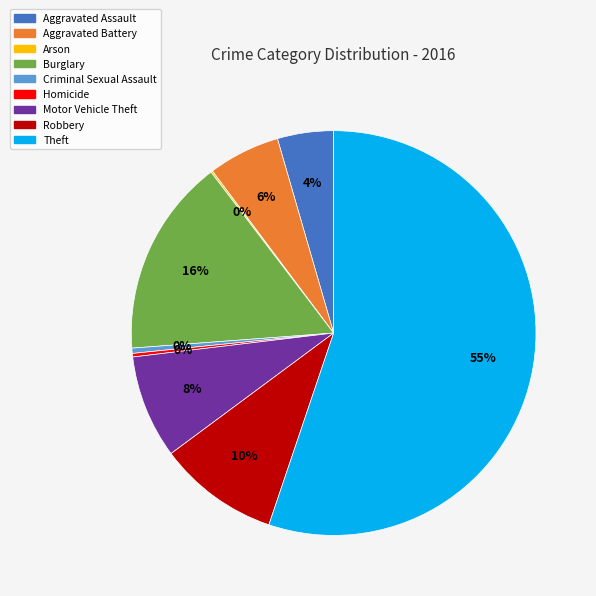

Between Motor Vehicle Theft and Aggravated Assault, which is larger?

Motor Vehicle Theft